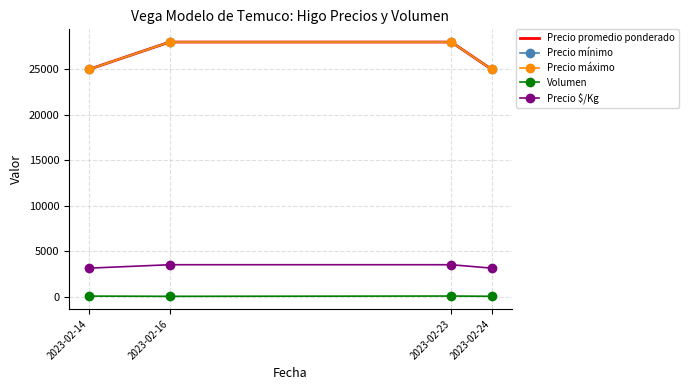

True or false: Precio $/Kg and Precio mínimo cross at least once.

False